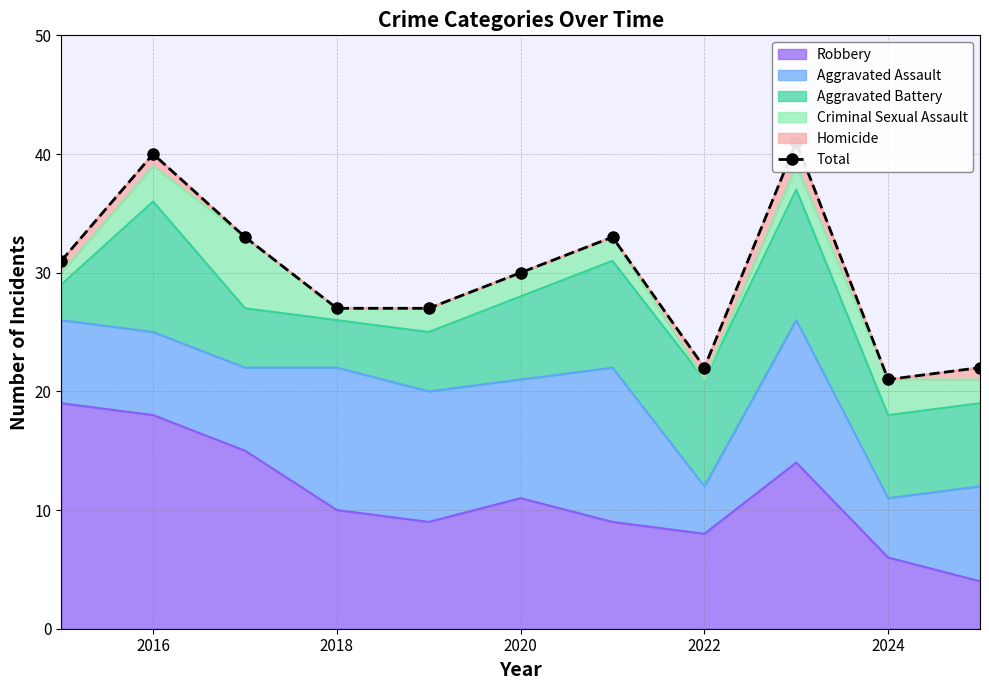

How many interior local peaks (higher than both neighbors) does the data have?

3